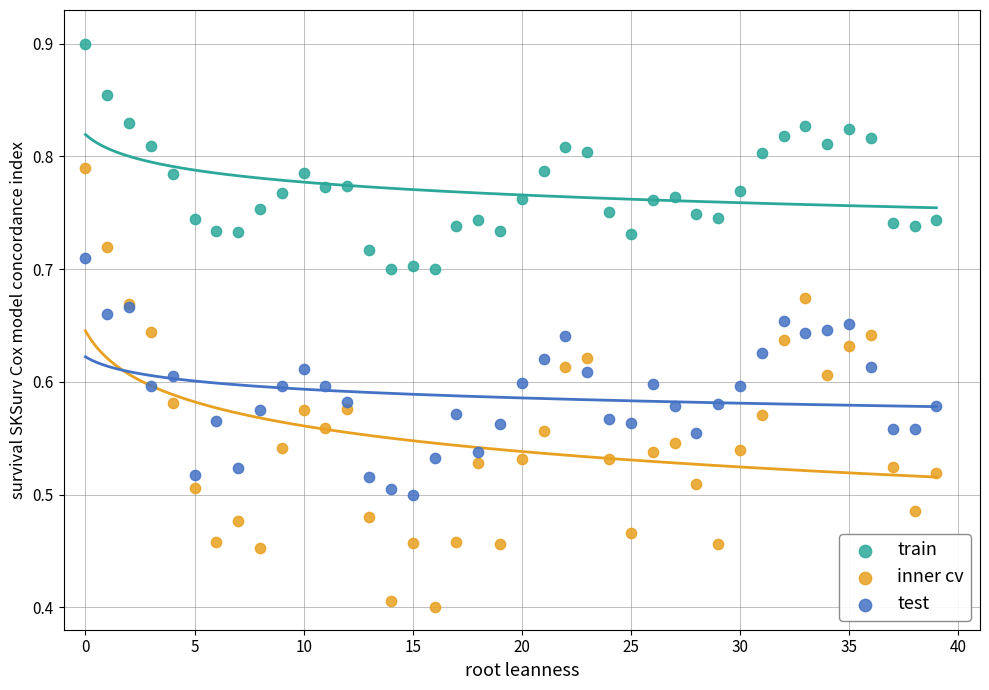

Which series contains the highest Y value?

train